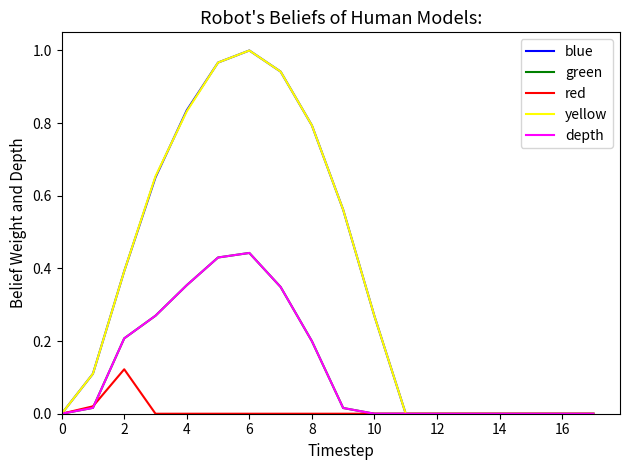

What is the label of the 7th point from the right?

11